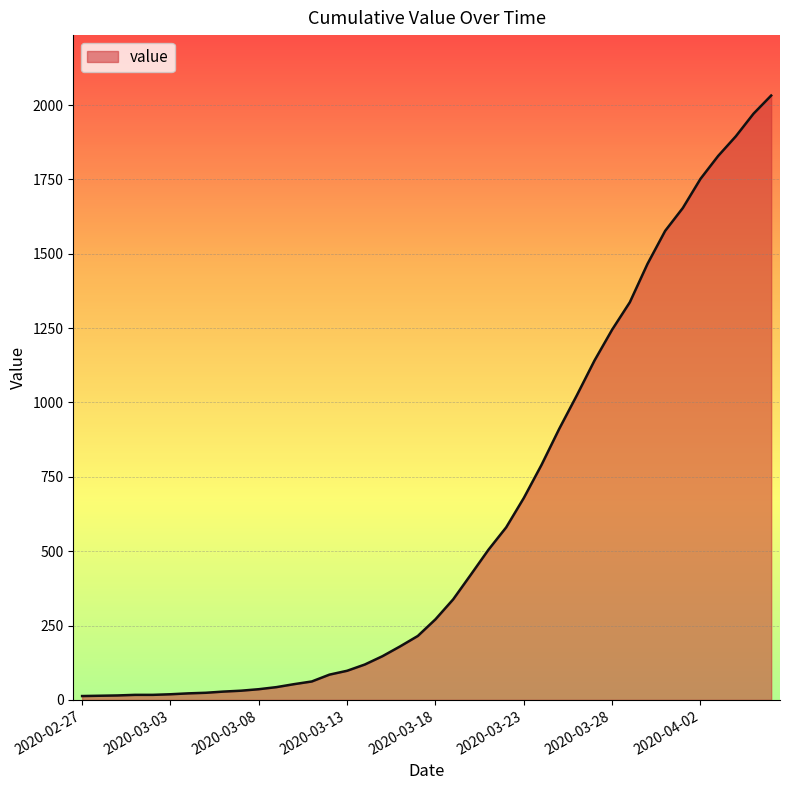

What is the greatest value displayed?

2032